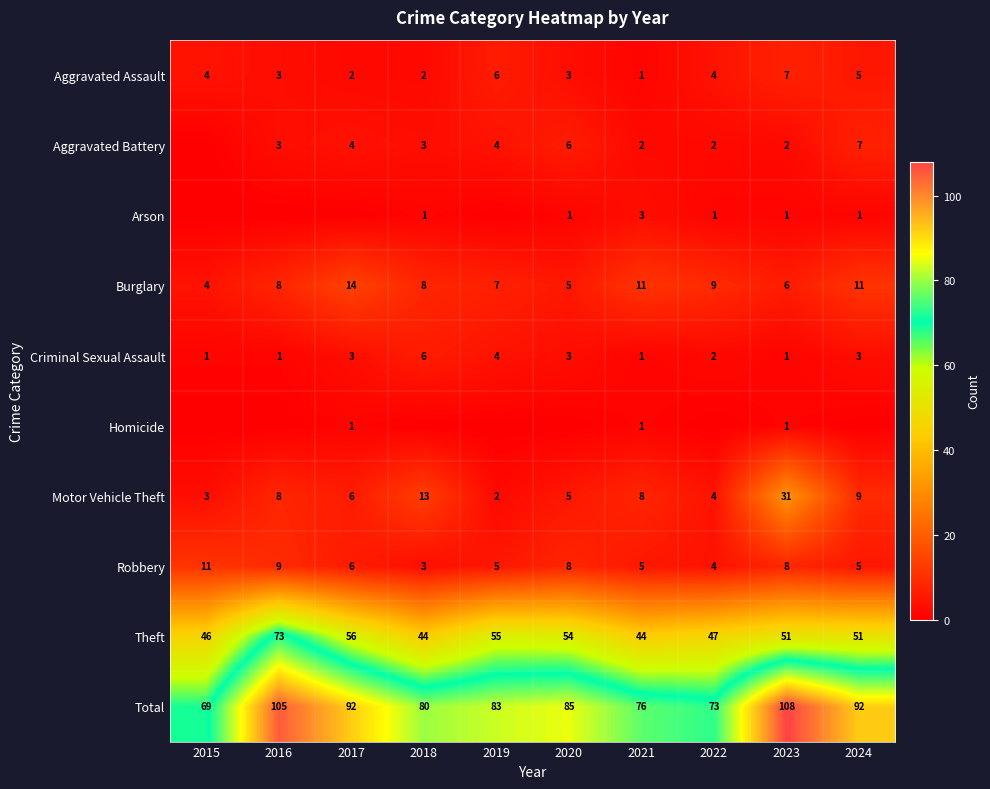

What is the sum of the Robbery values at 2018 and 2016?

12